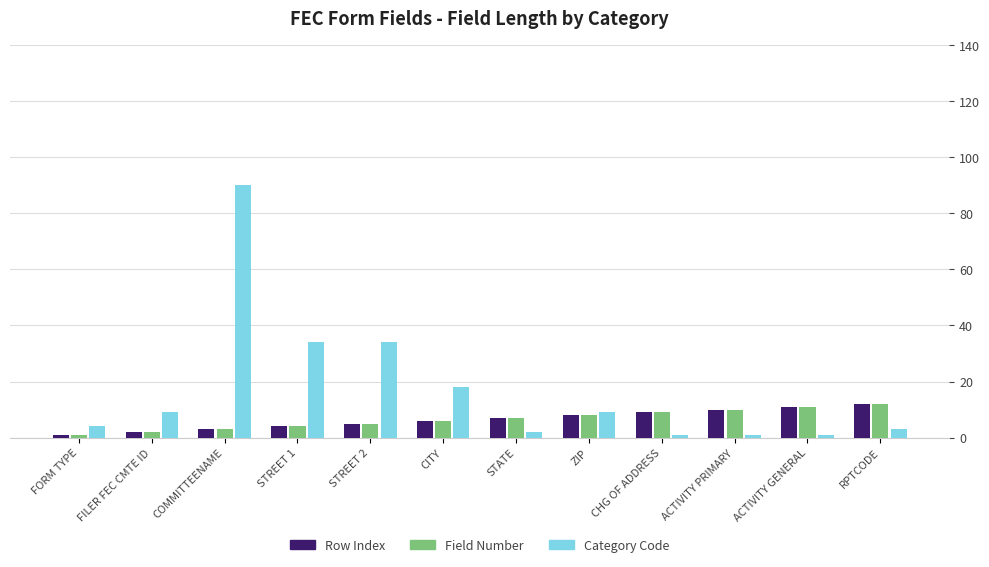

How many data points in Row Index are less than 7?

6